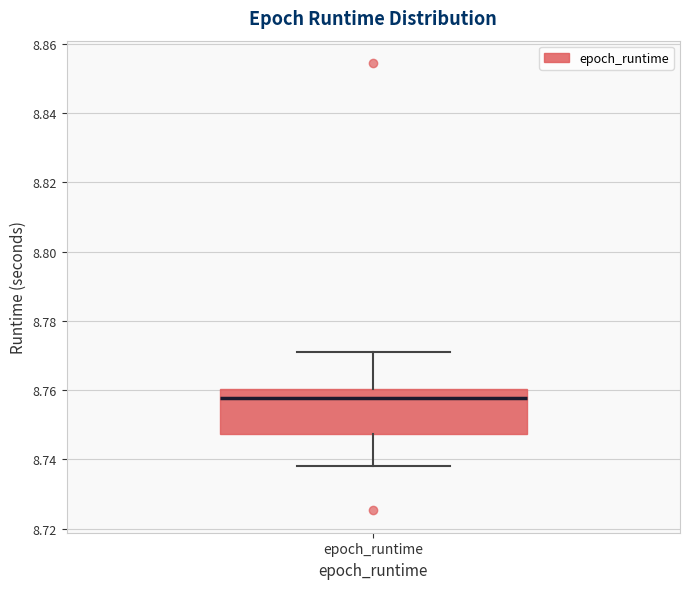

Where is the lower edge of the box for epoch_runtime on the y-axis? The values are not printed on the chart, so give them approximately, as read against the axis.

8.748